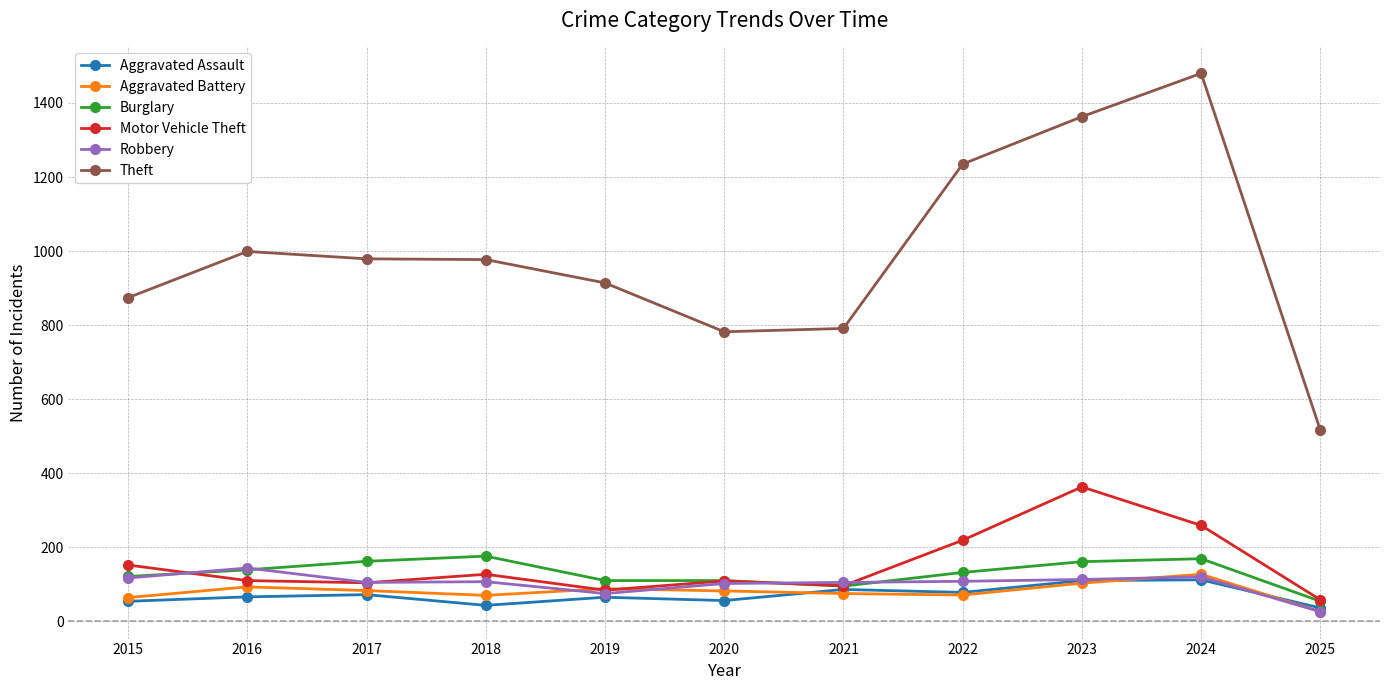

The value of Motor Vehicle Theft at 2019 is 144. True or false?

False